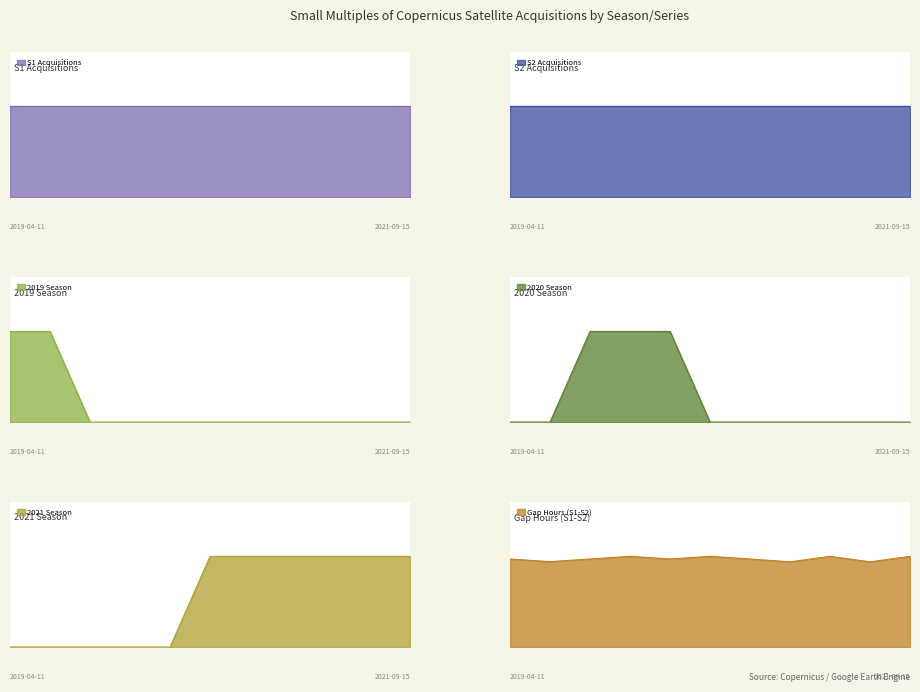

List the labels in order of 2020 Season value, largest first.

2020-04-05, 2020-05-23, 2020-06-04, 2019-04-11, 2019-04-23, 2021-03-19, 2021-03-31, 2021-04-12, 2021-05-18, 2021-06-11, 2021-09-15